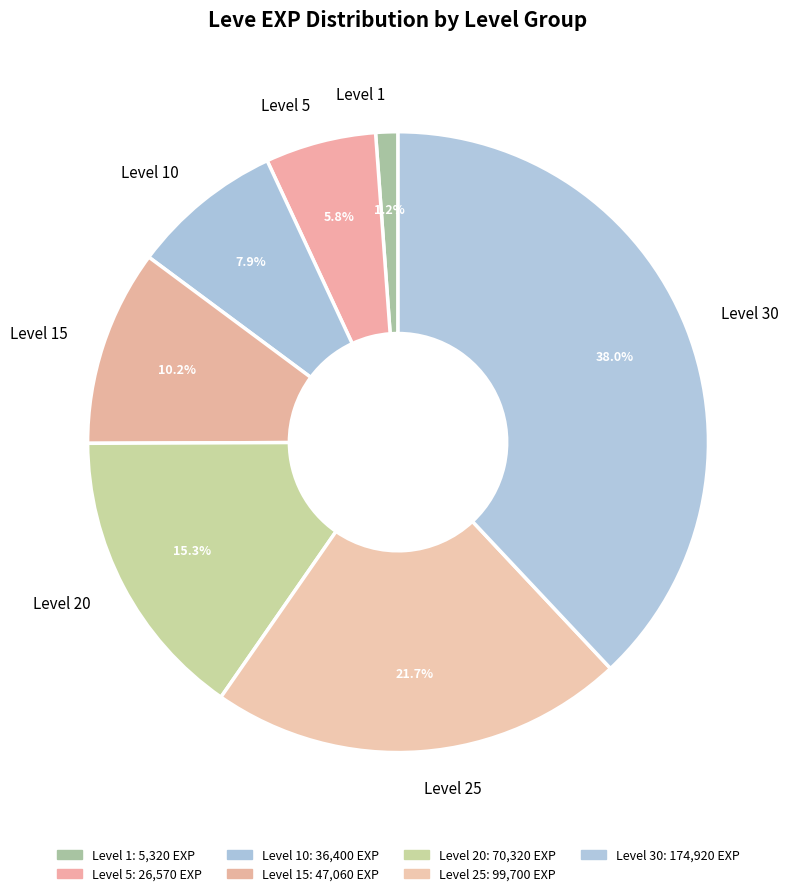

To the nearest percent, what is the difference between the largest and smallest slice percentages?

37%